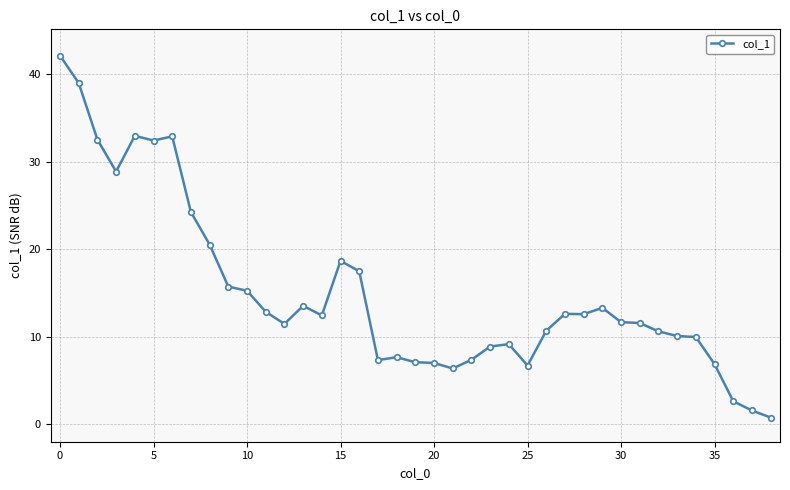

What is the difference between the maximum and second lowest values?

40.6